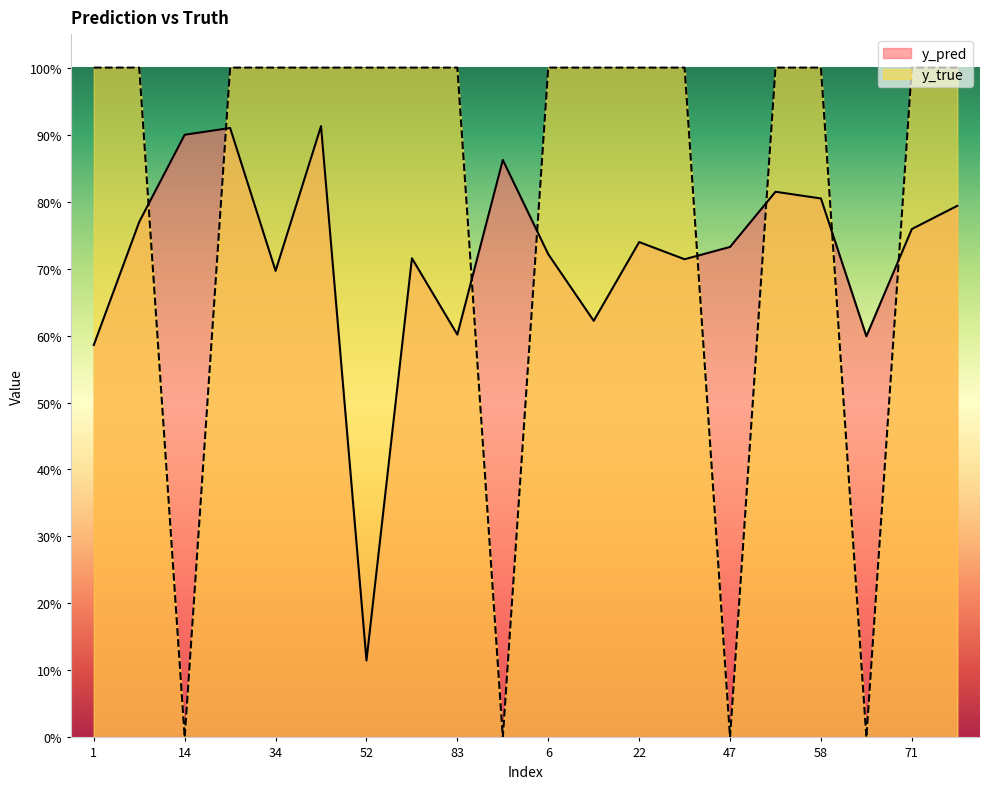

In y_pred, how many points are lower than both neighbors (excluding endpoints)?

6